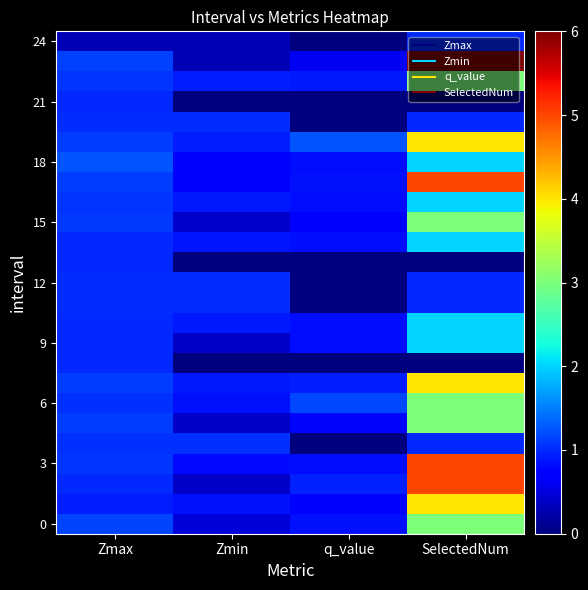

At which category is the sum across all series the highest?

SelectedNum